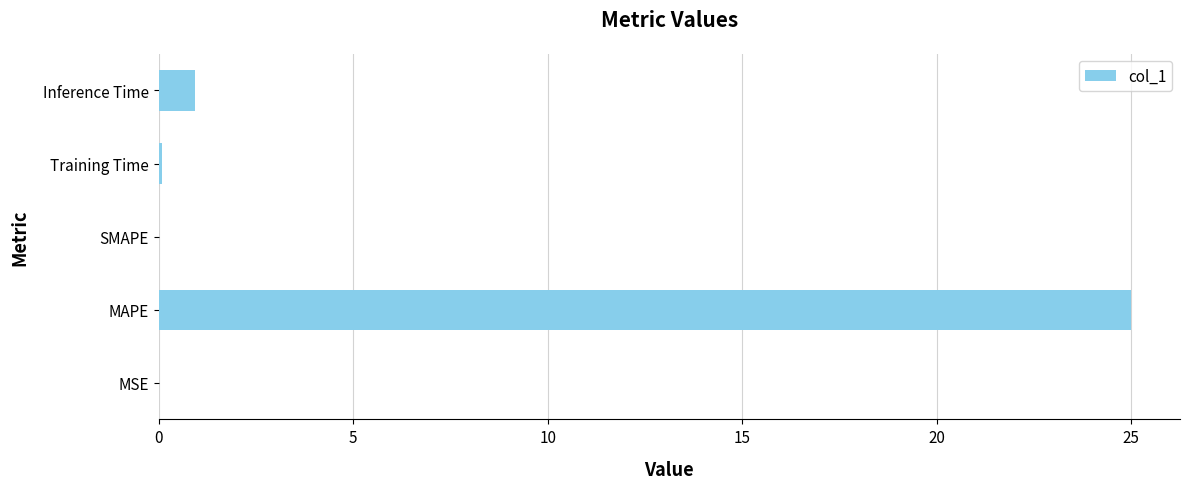

The chart shows a value of 0.0 at MSE. True or false?

True